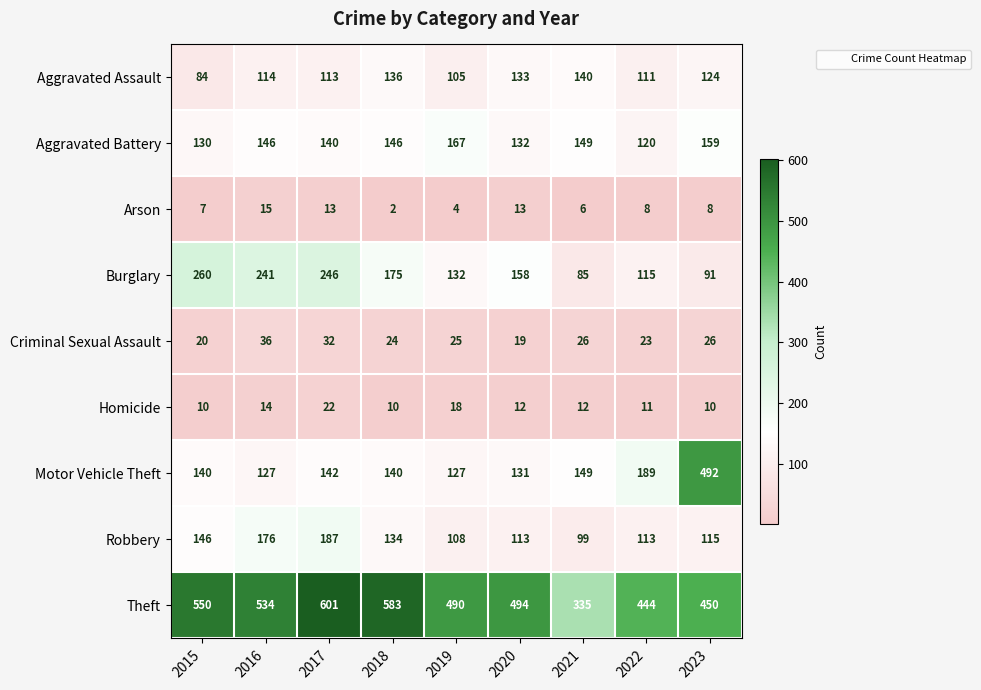

What is the sum of all Homicide values?

119